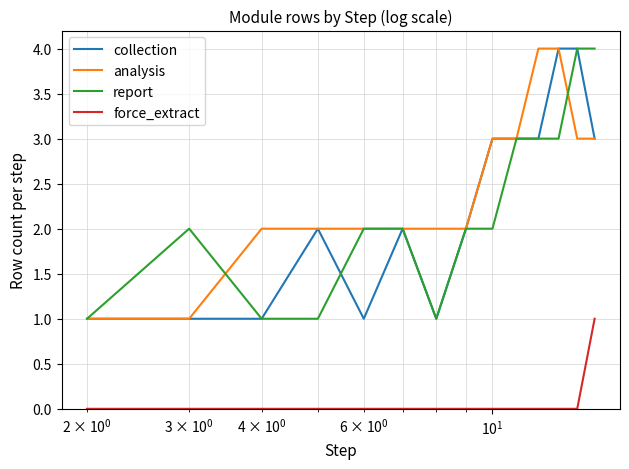

True or false: force_extract and collection cross at least once.

False